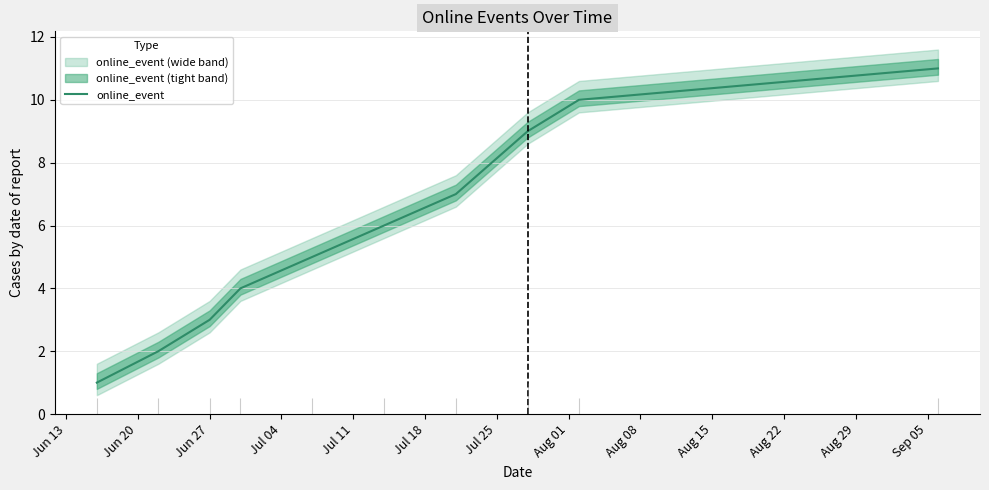

What is the smallest value displayed?

1